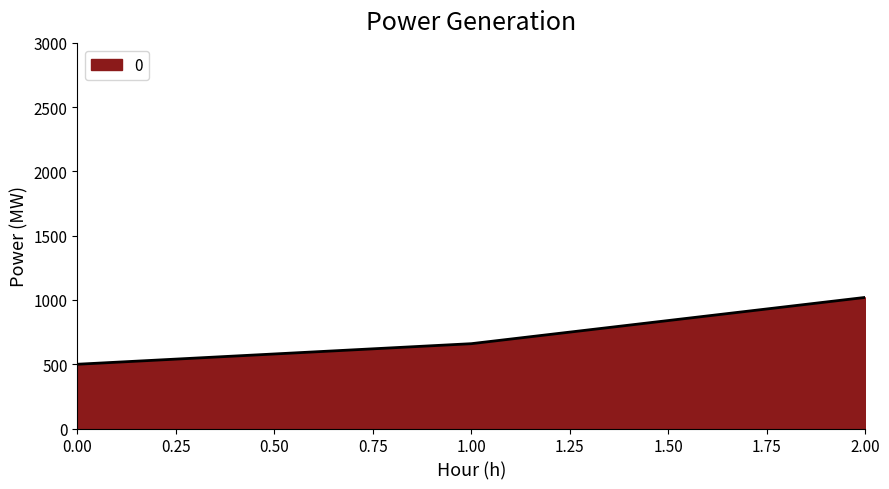

Which has a higher value, 2.00 or 0.00?

2.00